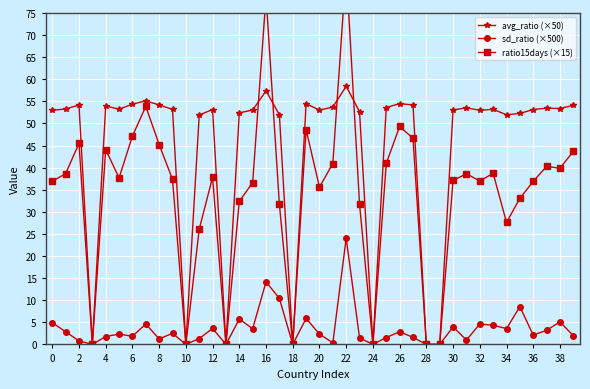

True or false: avg_ratio (×50) and sd_ratio (×500) intersect in this chart.

False